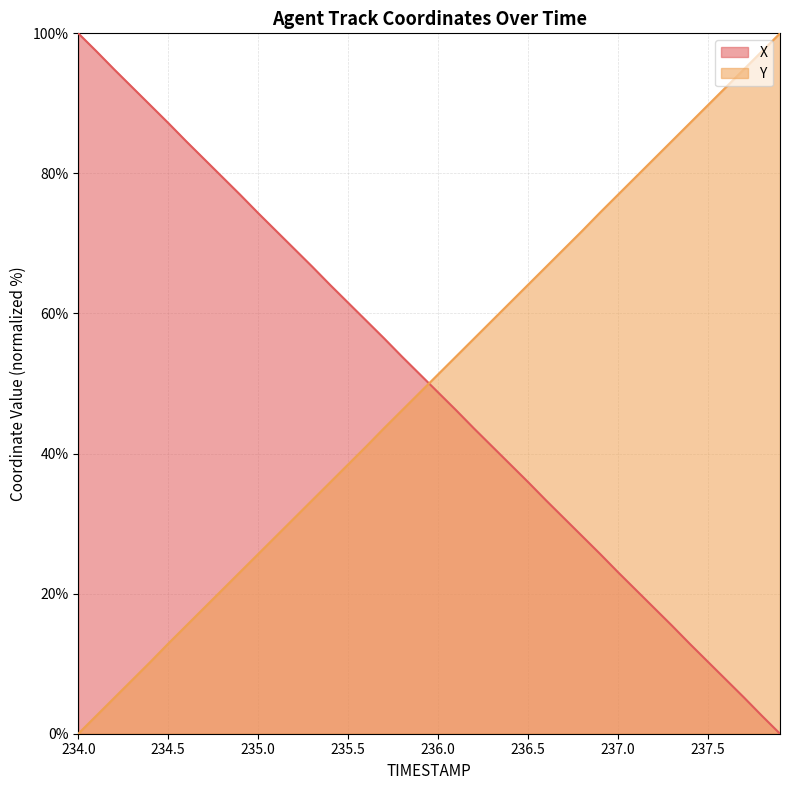

Which series ends up on top after the final intersection of Y and X?

Y